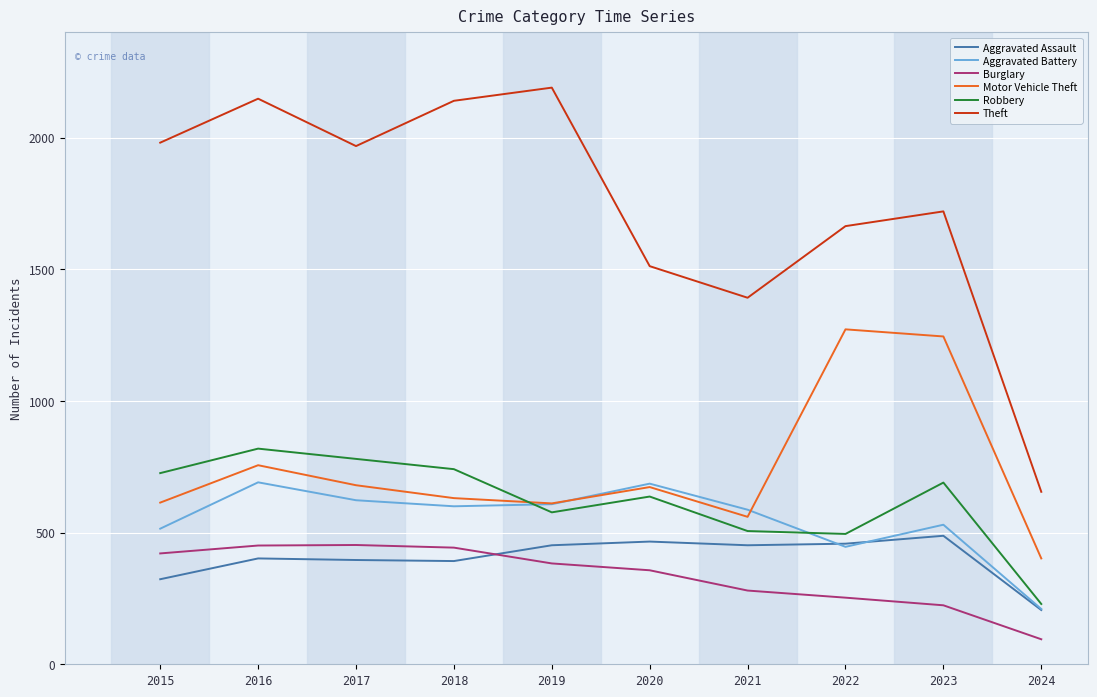

How many values in the Theft series are below 1968?

5